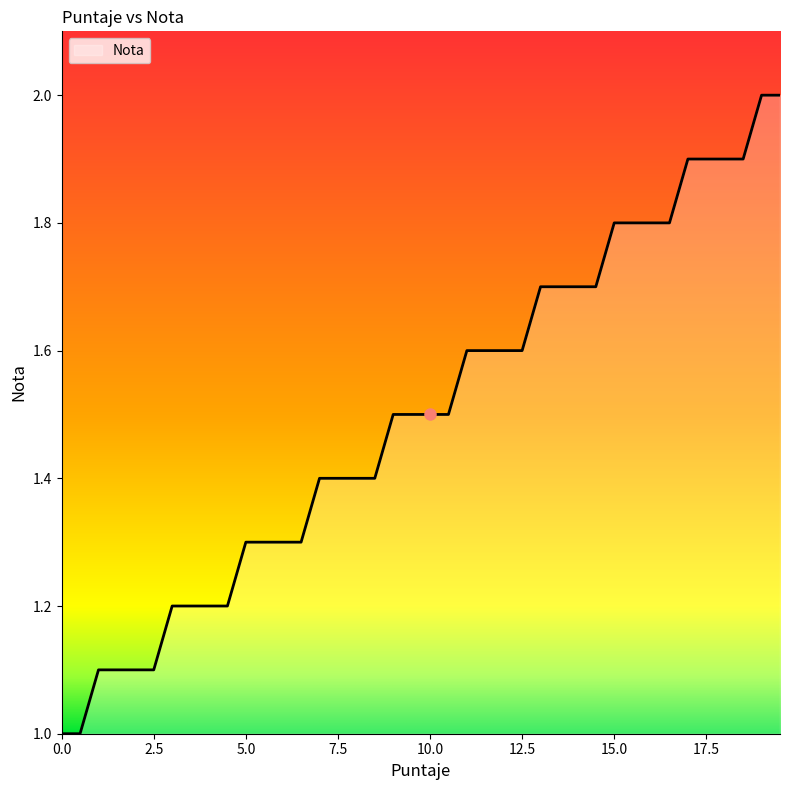

What is the minimum value shown in the chart?

1.0